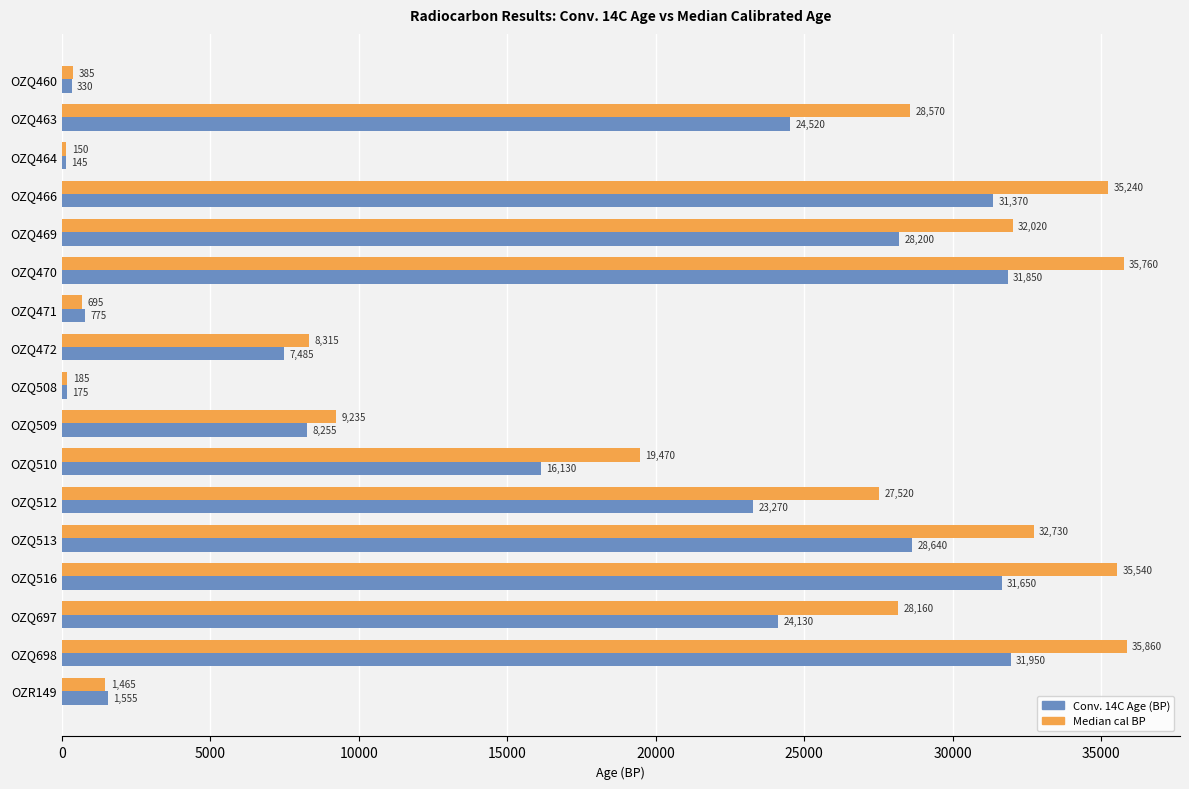

Rank the series by their maximum value, from lowest to highest.

Conv. 14C Age (BP), Median cal BP